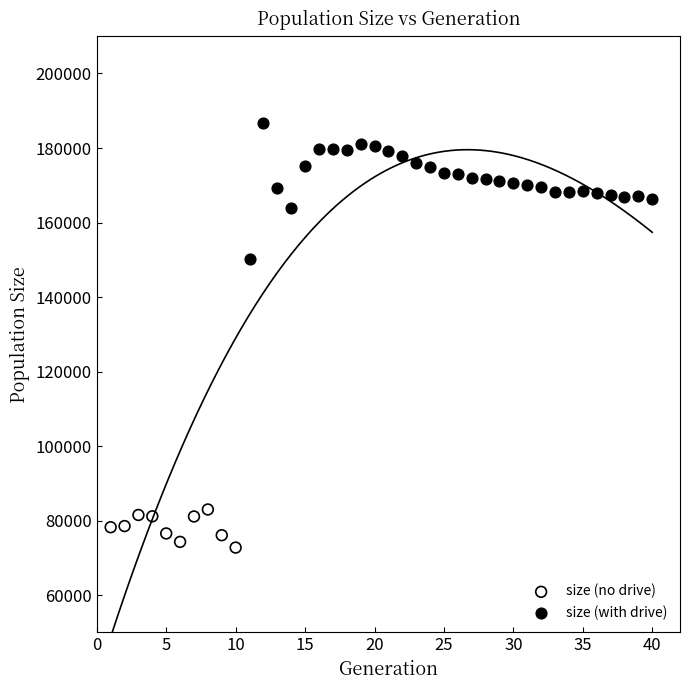

What are all the series names shown in the legend?

size (no drive), size (with drive)